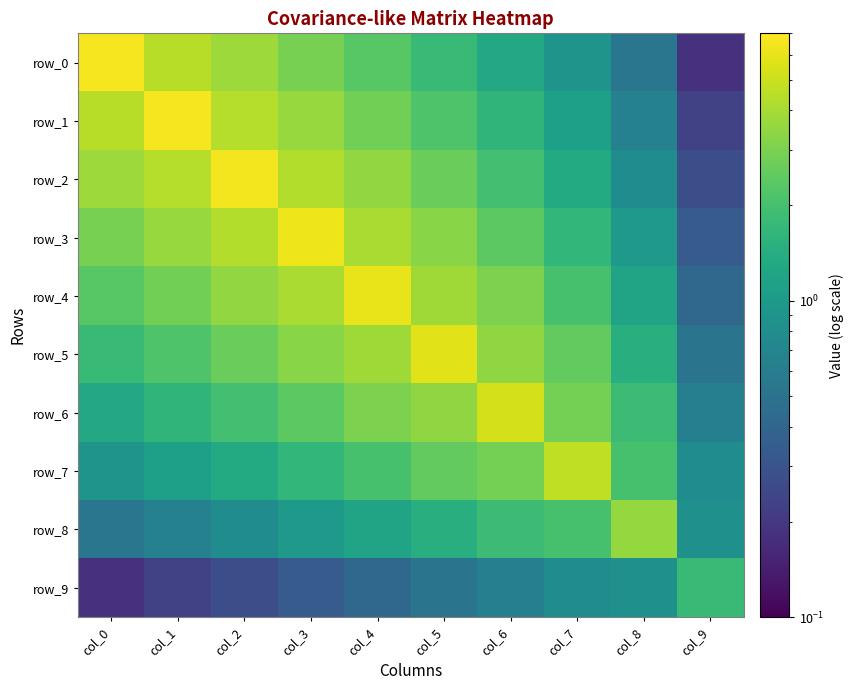

Is it true that row_6 equals 1.3 at col_0?

True